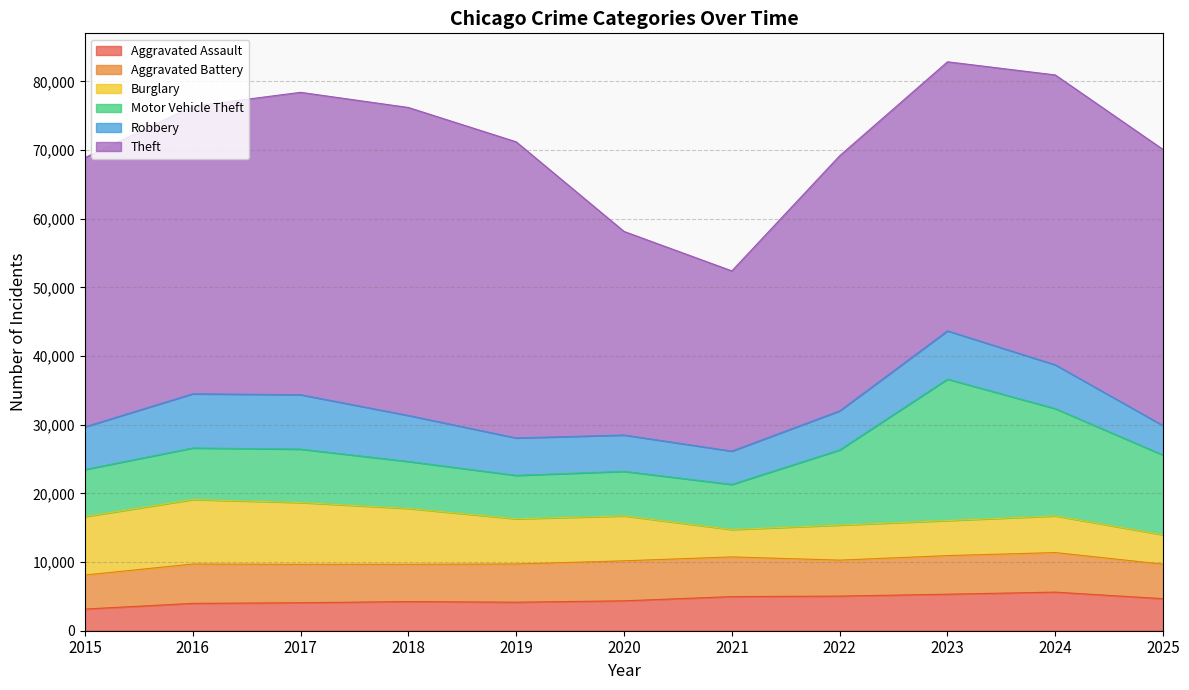

Which series has the largest total across all categories?

Theft